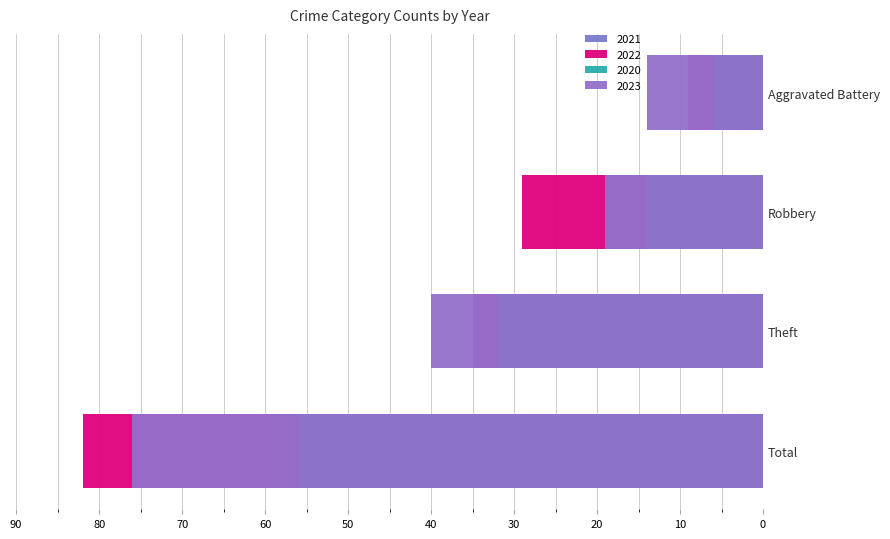

Where is 2023 nearest to the value 38?

Theft